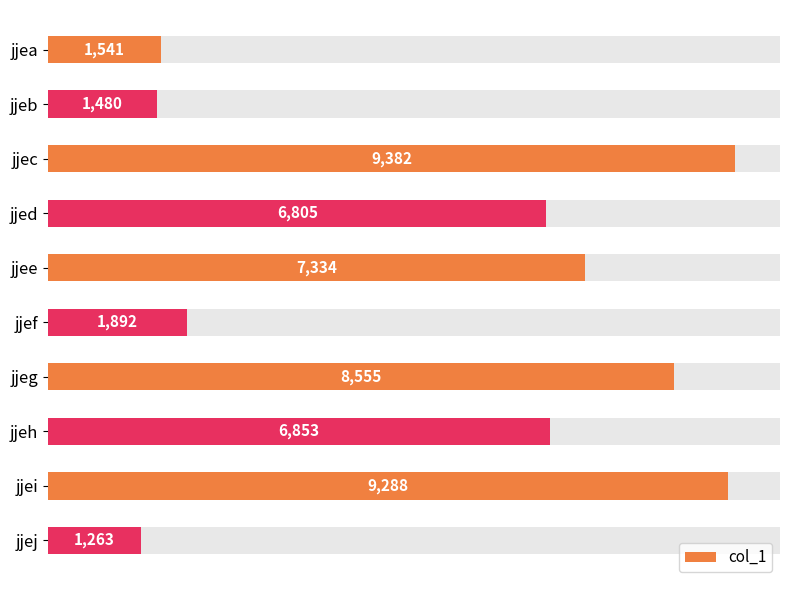

What value does the data have at jjeb?

1480